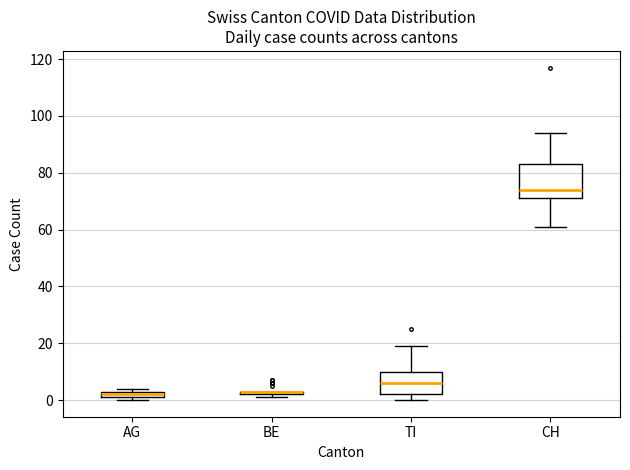

Which box is the tallest, from its lower edge to its upper edge?

CH